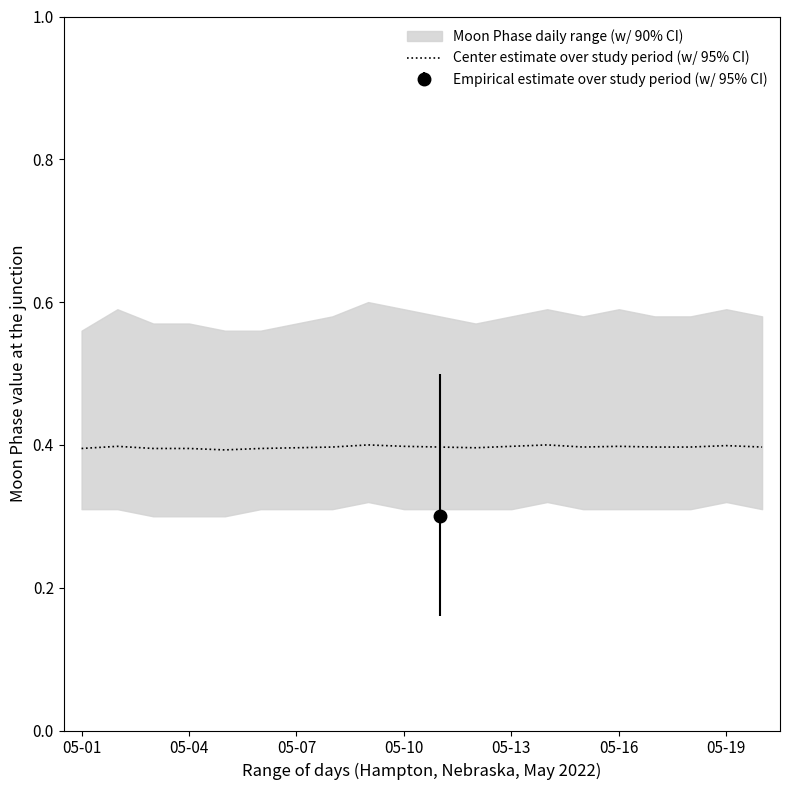

What is the lowest value of the Center estimate over study period (w/ 95% CI) series?

0.4